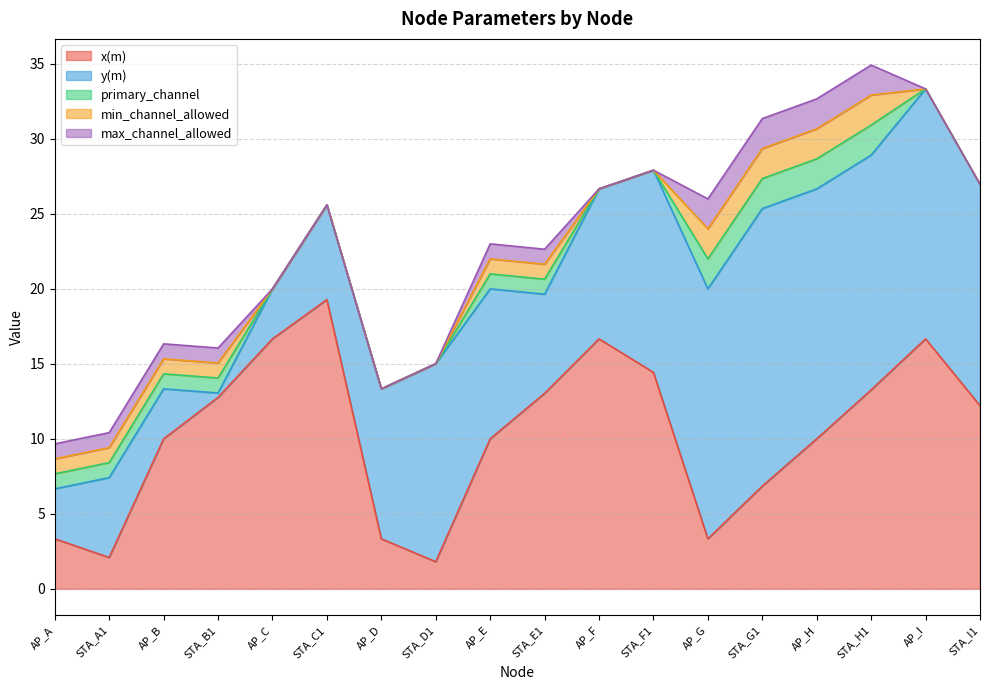

Is it true that y(m) equals 0.8 at AP_A?

False